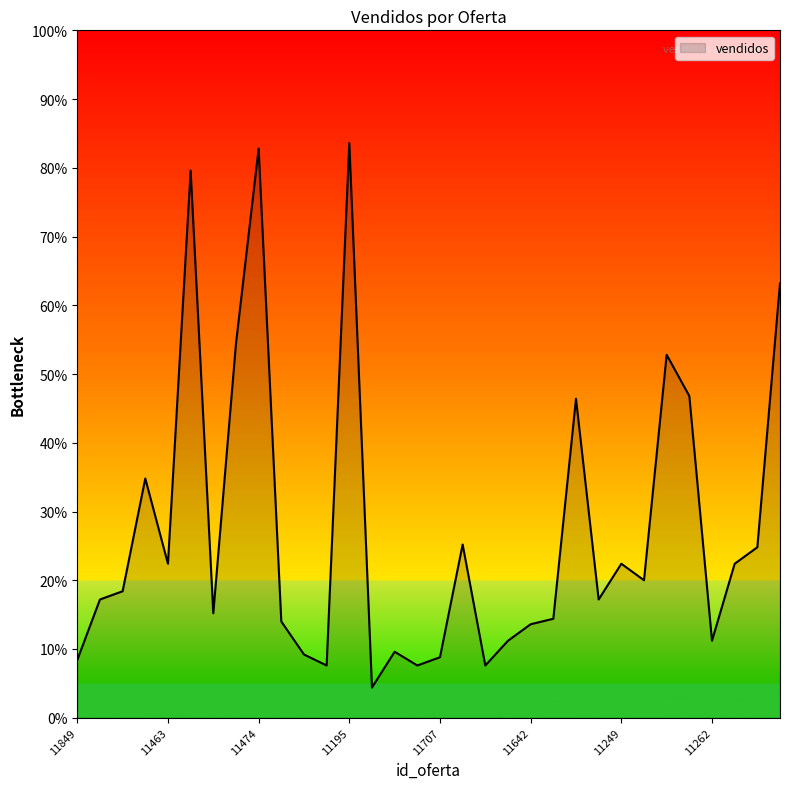

What is the minimum value shown in the chart?

4.4